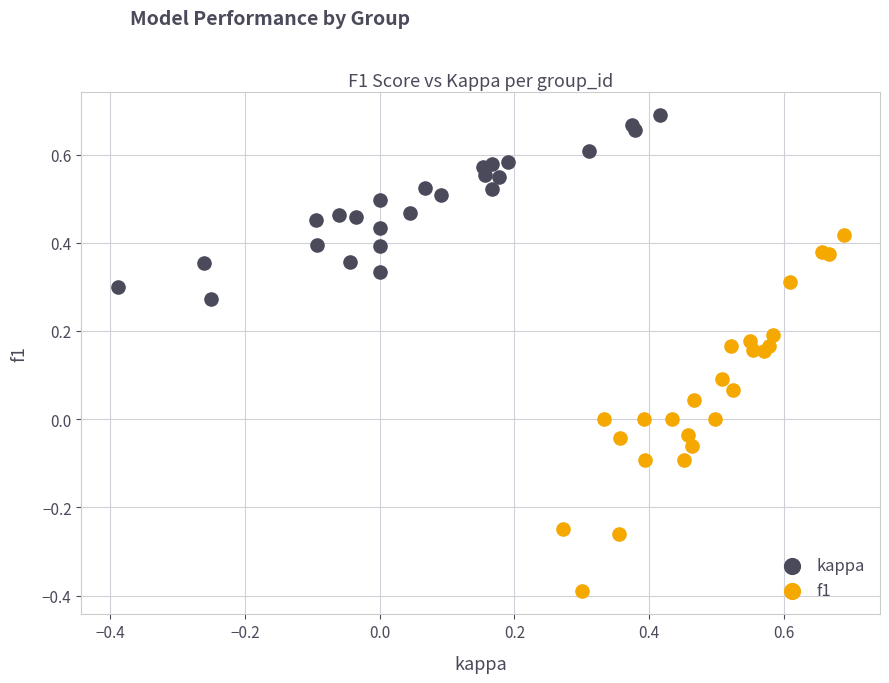

Which series reaches the maximum Y coordinate?

kappa